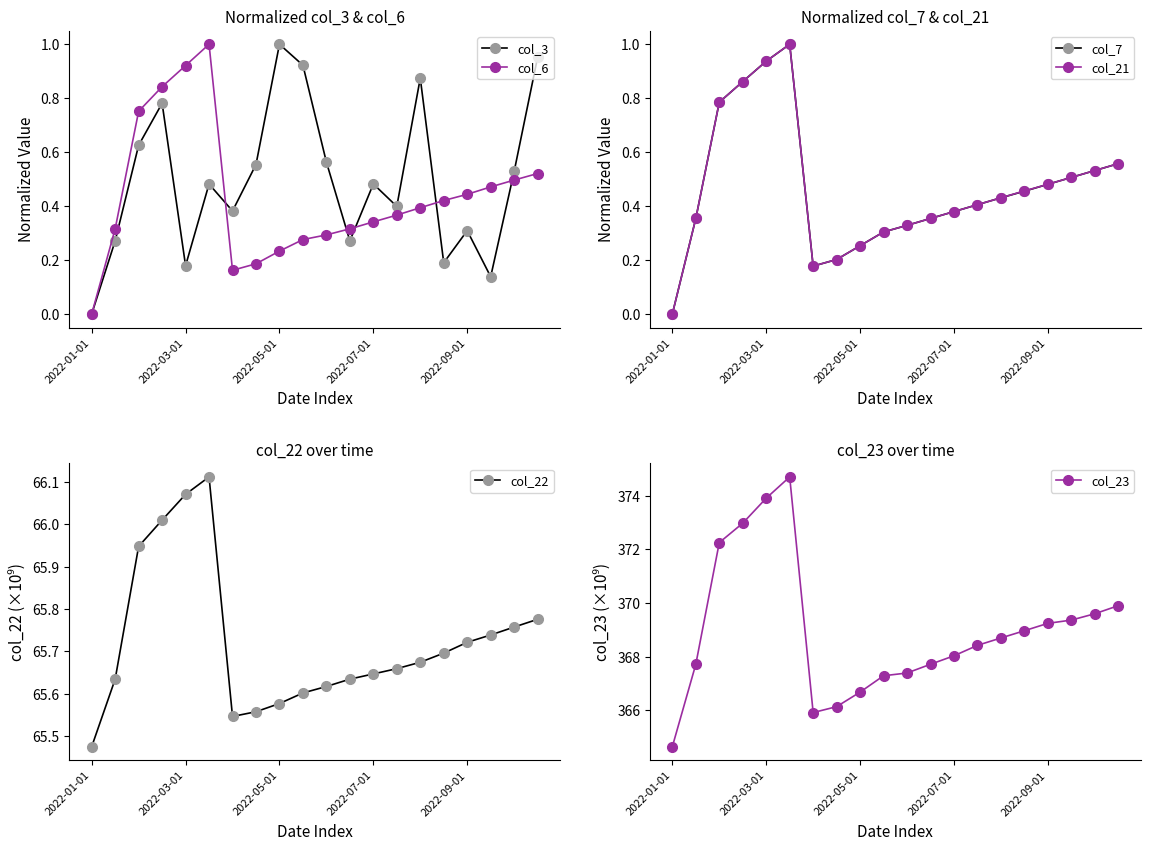

In col_6, how many points are lower than both neighbors (excluding endpoints)?

1